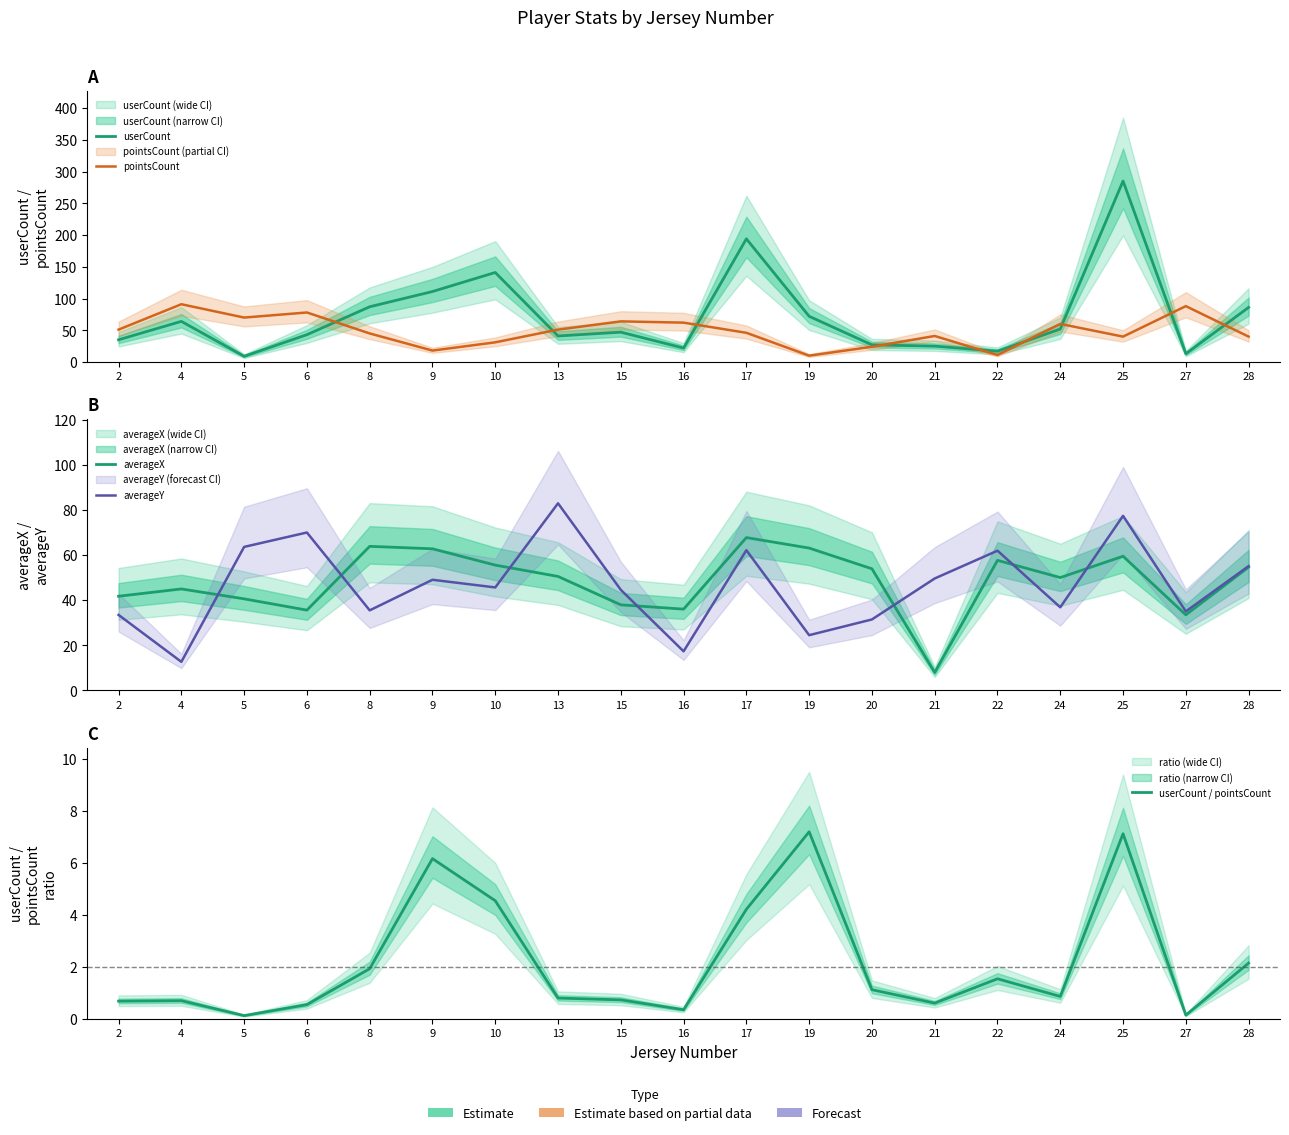

Is it true that pointsCount equals 41.0 at 21?

True